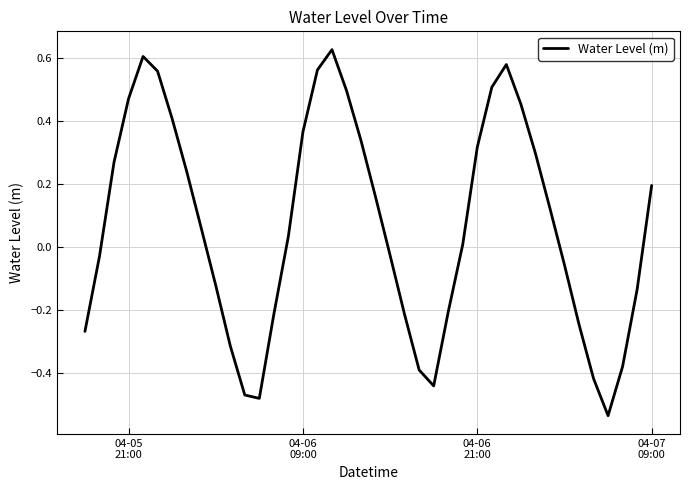

What is the difference between the maximum and minimum values?

1.2